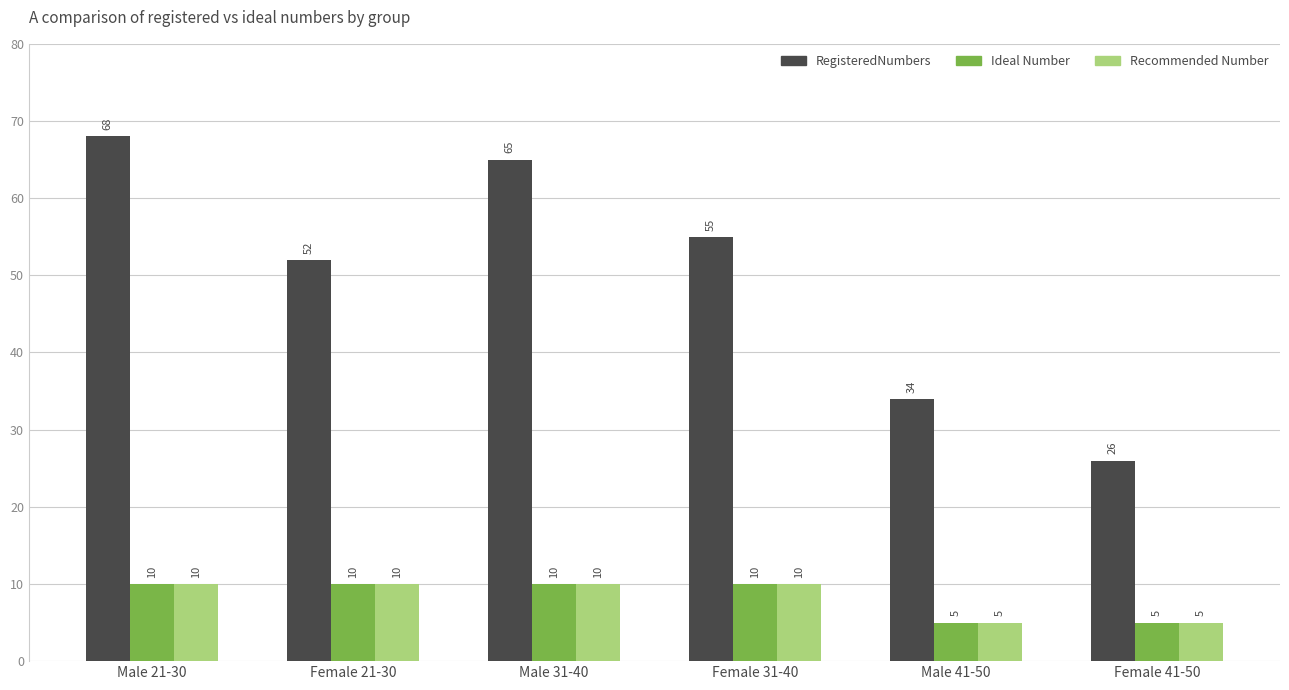

What is the average value of the Recommended Number series?

8